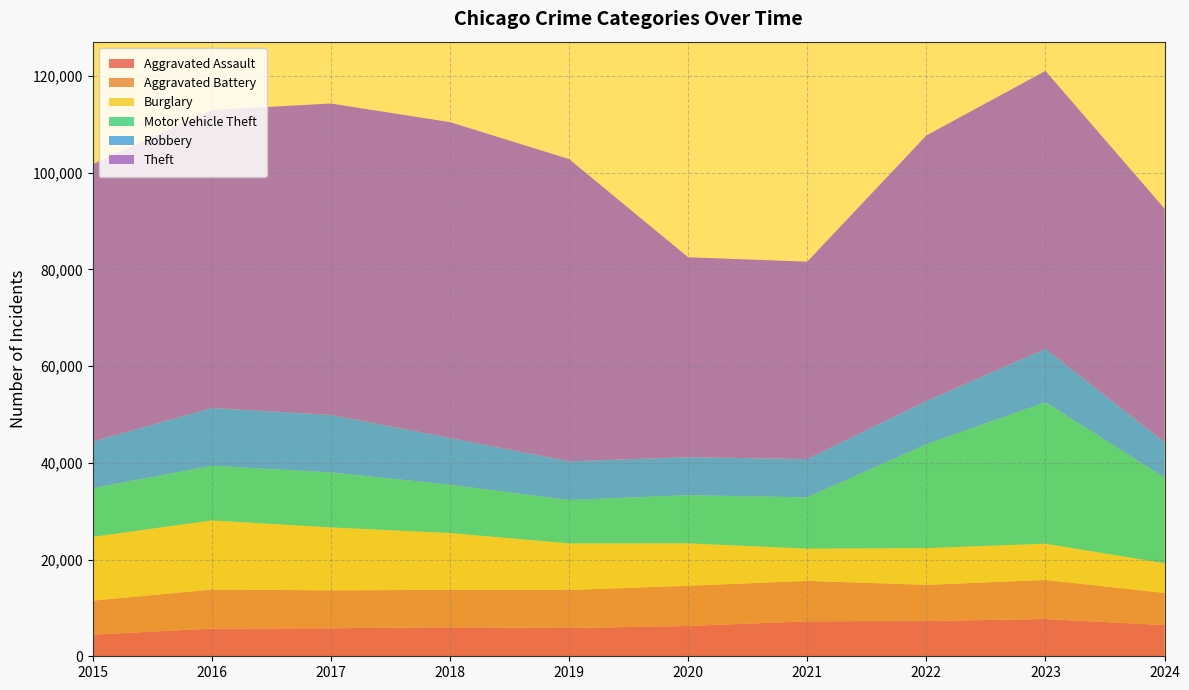

Reading right to left, list all the values displayed in this chart.

Aggravated Assault: 2024=6449	2023=7710	2022=7280	2021=7242	2020=6265	2019=5841	2018=6002	2017=5793	2016=5713	2015=4480
Aggravated Battery: 2024=6649	2023=8077	2022=7492	2021=8347	2020=8321	2019=7858	2018=7735	2017=7845	2016=8086	2015=7019
Burglary: 2024=6143	2023=7484	2022=7592	2021=6662	2020=8758	2019=9638	2018=11747	2017=13001	2016=14289	2015=13184
Motor Vehicle Theft: 2024=17692	2023=29249	2022=21463	2021=10604	2020=9959	2019=8977	2018=9985	2017=11380	2016=11285	2015=10068
Robbery: 2024=7325	2023=11053	2022=8963	2021=7920	2020=7855	2019=7995	2018=9681	2017=11880	2016=11960	2015=9638
Theft: 2024=48287	2023=57450	2022=54887	2021=40816	2020=41341	2019=62495	2018=65290	2017=64386	2016=61623	2015=57351